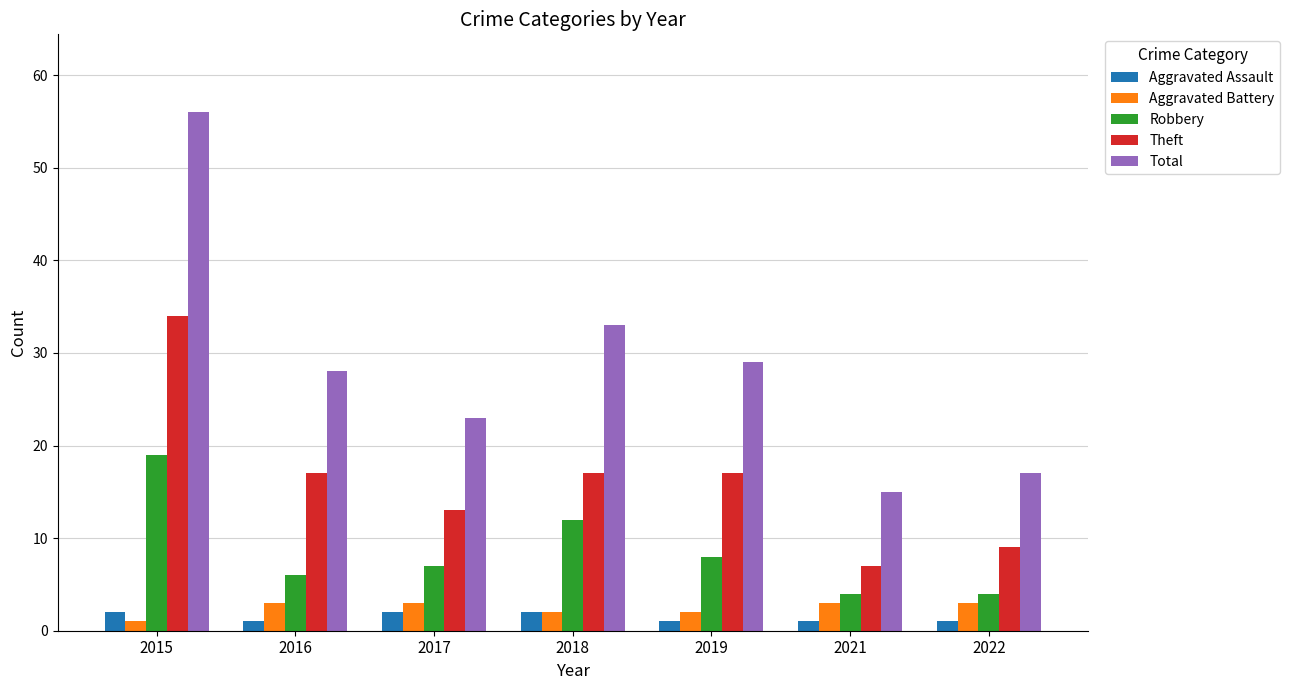

Rank the series at 2017 from highest to lowest value.

Total, Theft, Robbery, Aggravated Battery, Aggravated Assault